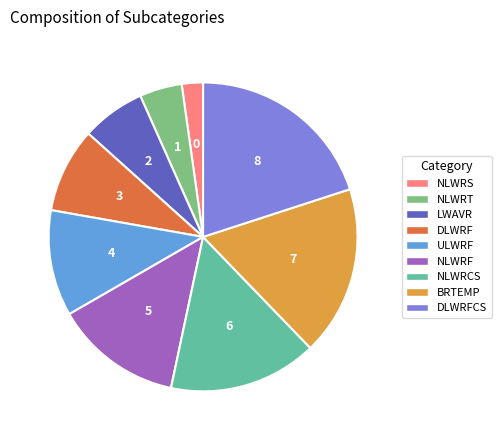

How many slices are in this pie chart?

9